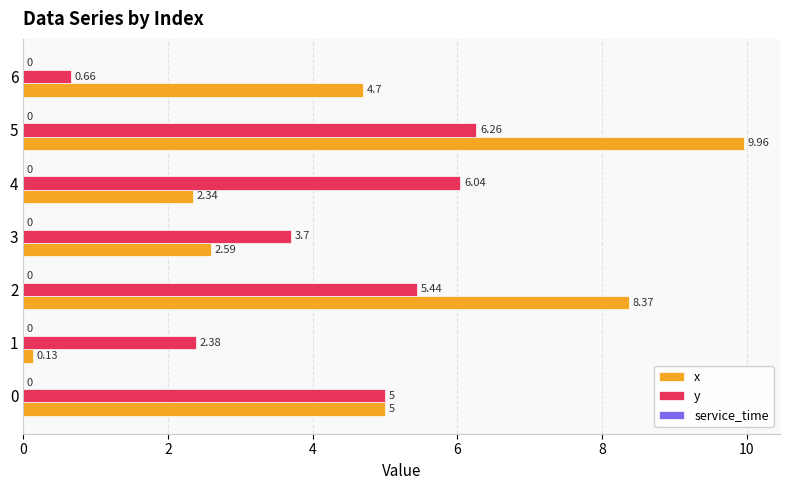

At which category is the sum across all series the highest?

5